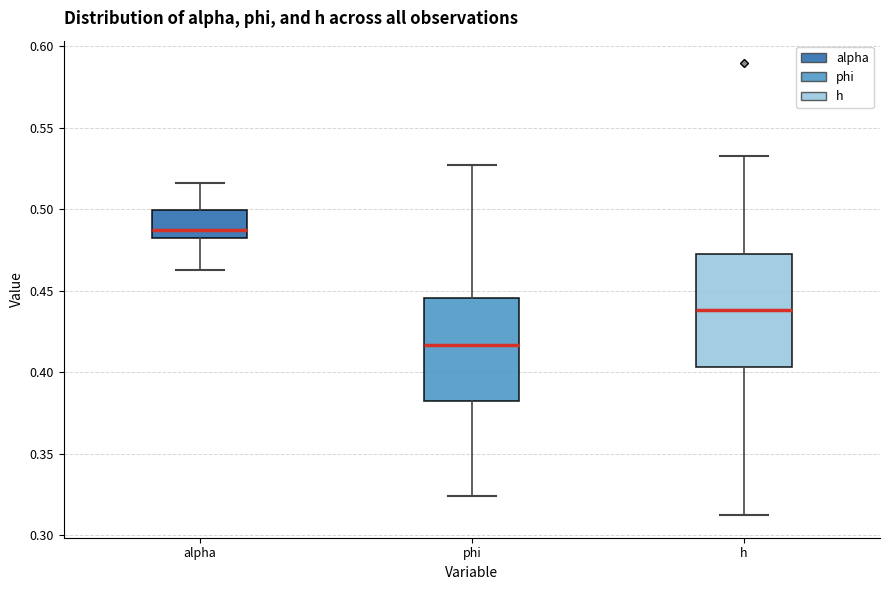

Reading left to right, read every box against the y-axis: the position of its median line, the range the box covers, and the ends of its whiskers. The values are not printed on the chart, so give them approximately, as read against the axis.

alpha: median 0.485 (just above the box's lower edge), box 0.485 to 0.500, whiskers 0.465 to 0.515
phi: median 0.415, box 0.380 to 0.445, whiskers 0.325 to 0.525
h: median 0.440, box 0.405 to 0.470, whiskers 0.310 to 0.530